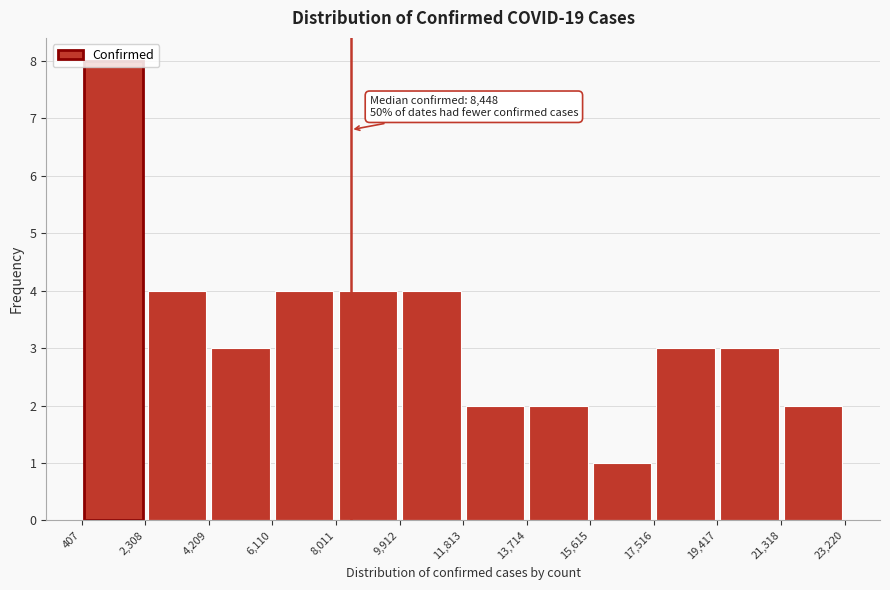

Over which range of the x-axis is the bar tallest?

407 to 2,308